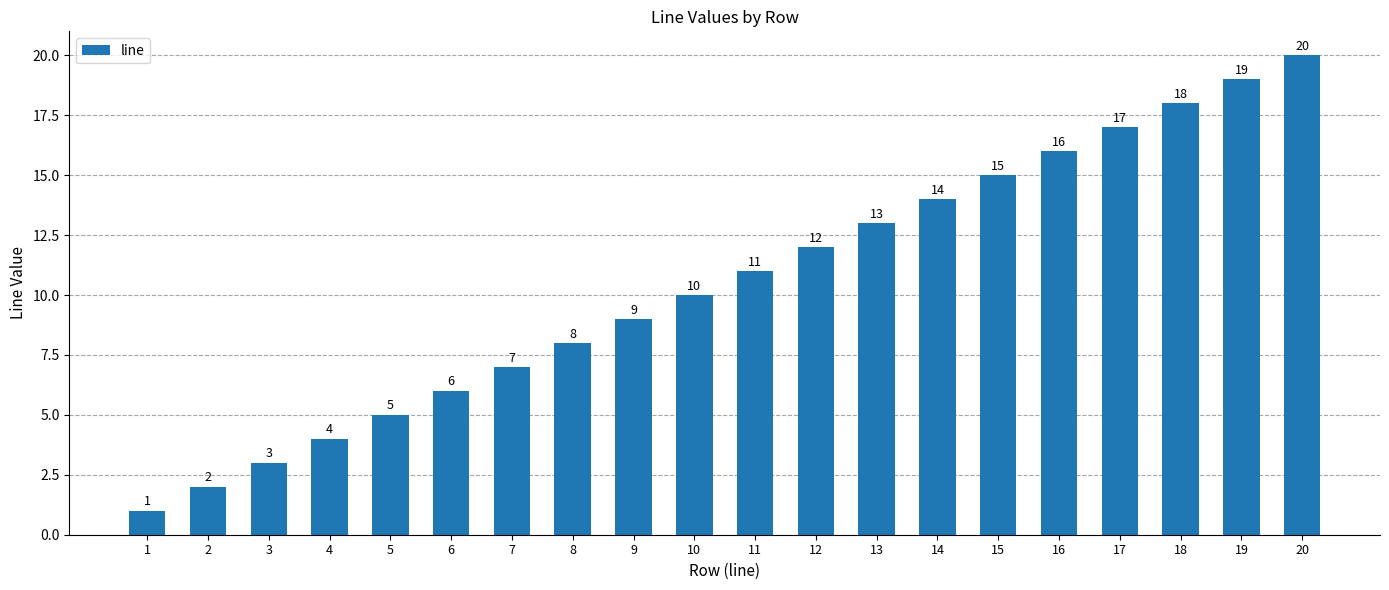

Rank the categories by value from lowest to highest.

1, 2, 3, 4, 5, 6, 7, 8, 9, 10, 11, 12, 13, 14, 15, 16, 17, 18, 19, 20